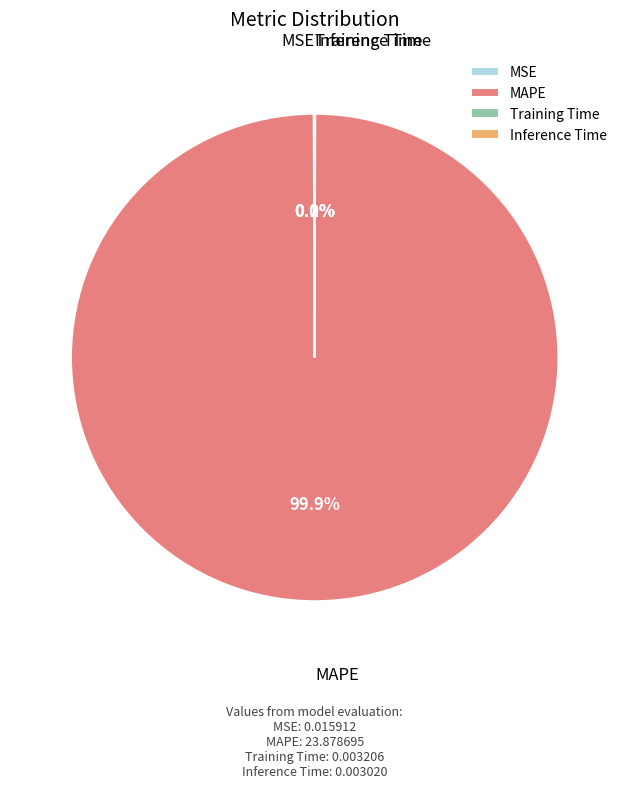

Is there a majority slice in this chart?

Yes